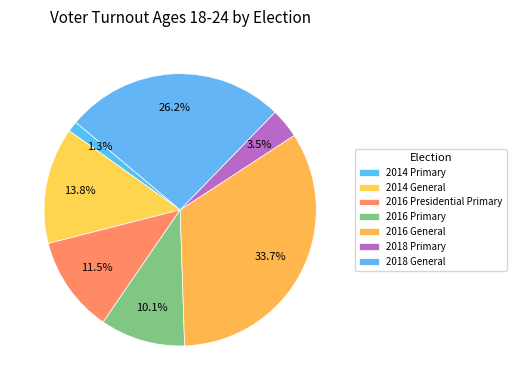

To the nearest percent, what is the difference between the 2018 Primary and 2016 General slice percentages?

30%